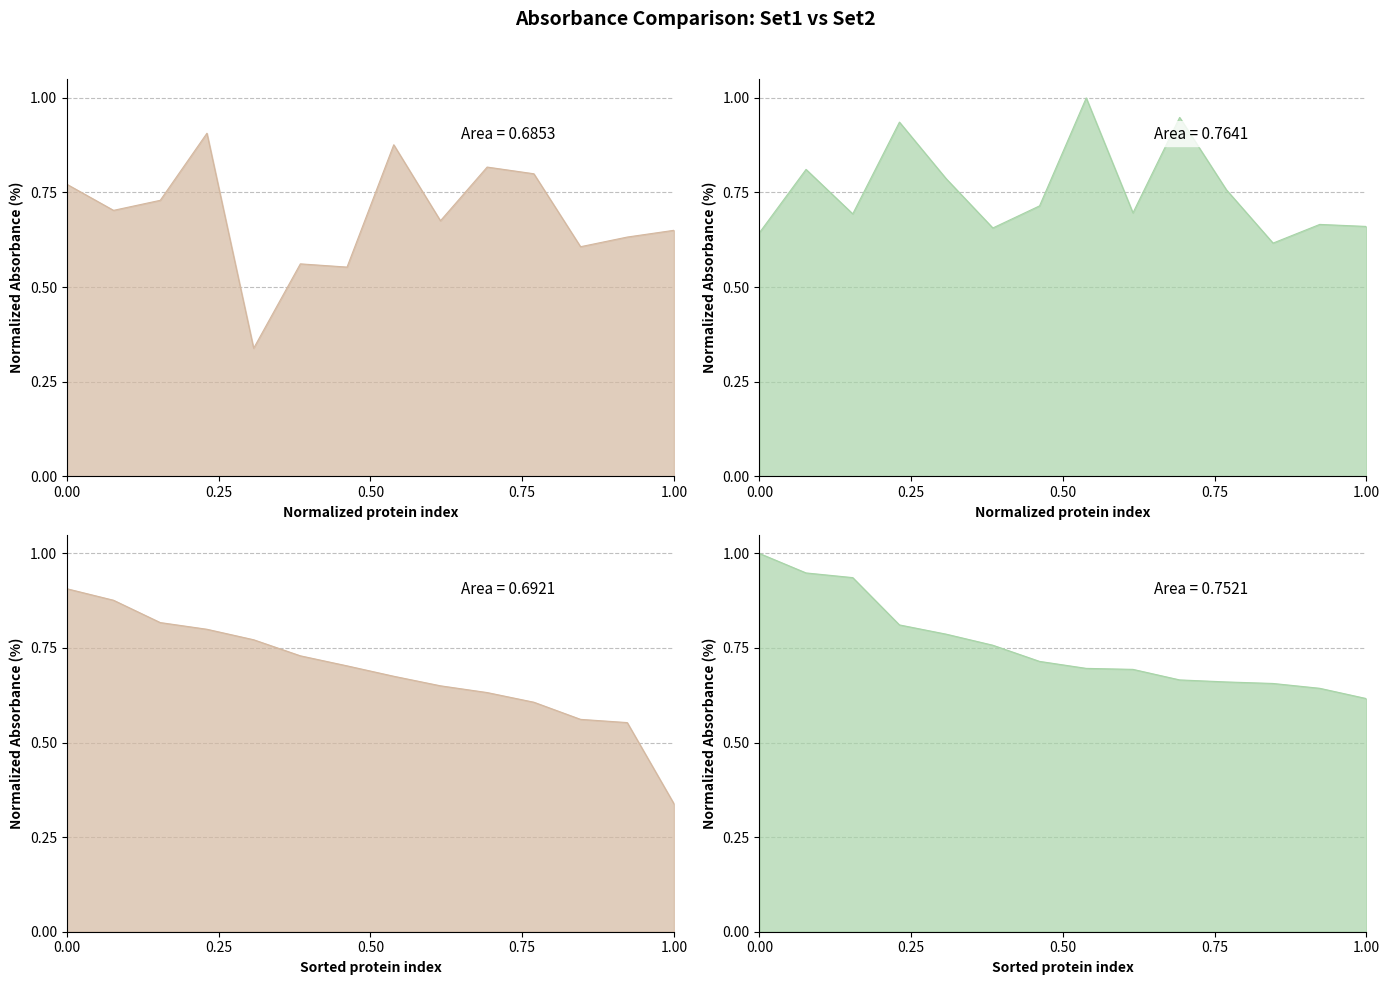

What is the average value of the Abs (Set1) series?

0.7